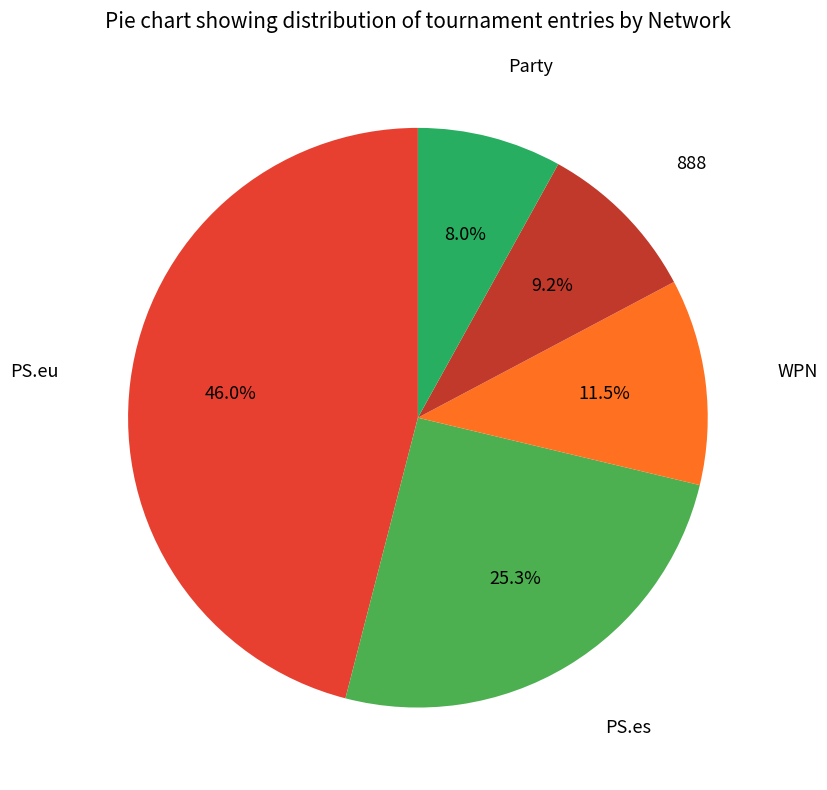

Which slice is the smallest?

Party